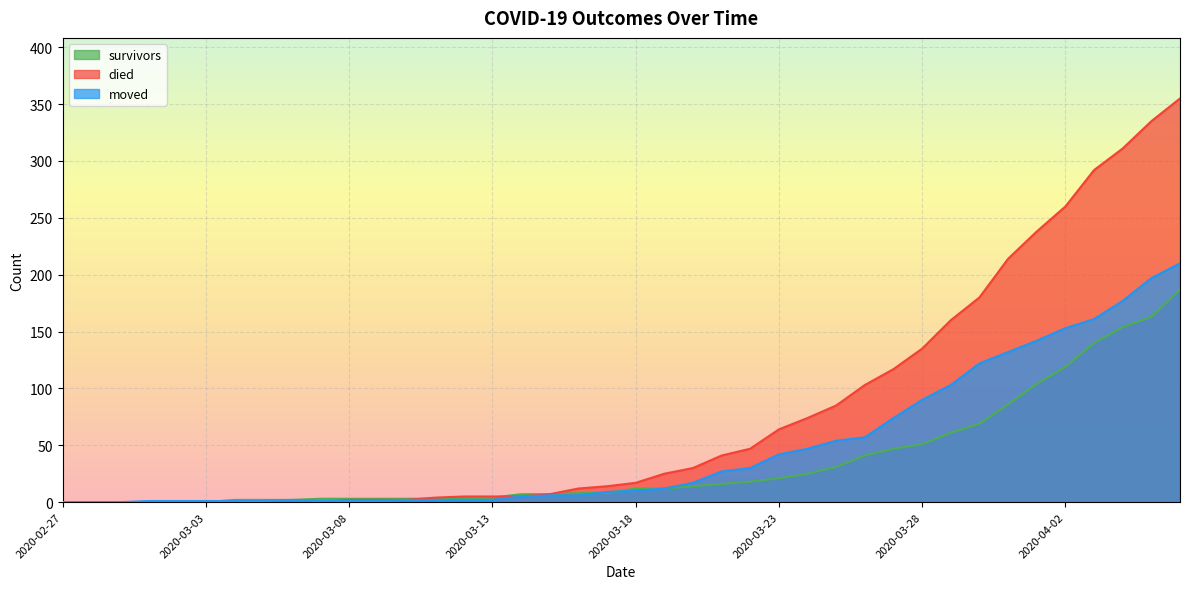

How many values in survivors are above zero?

34